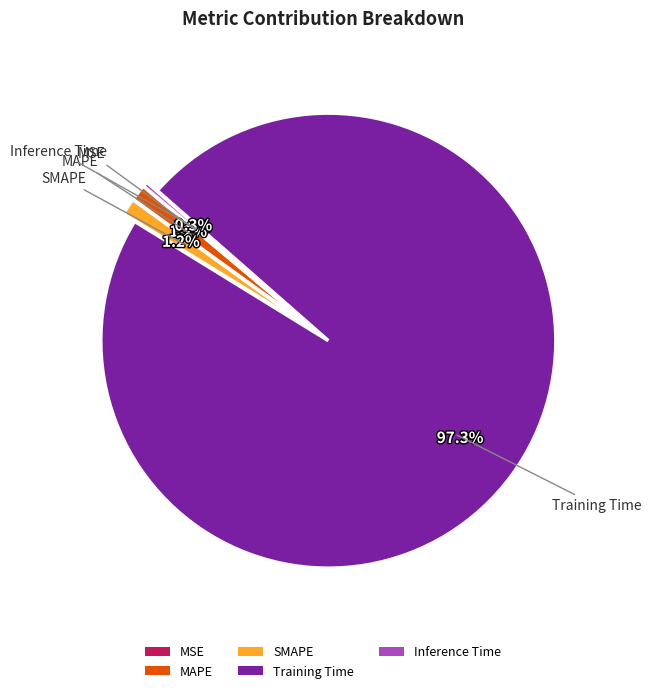

Is the sum of Inference Time and SMAPE greater than half?

No